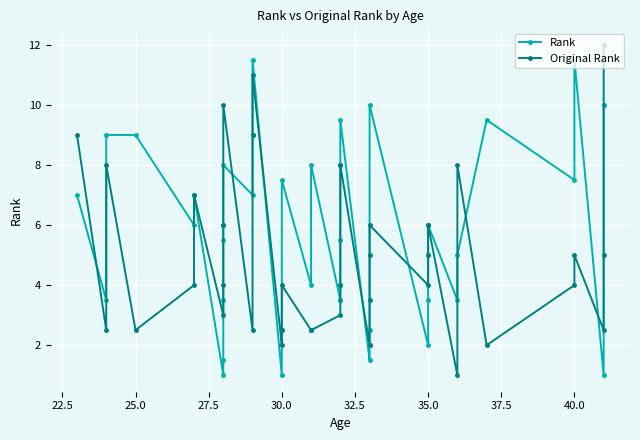

Rank the series by their average value, from lowest to highest.

Original Rank, Rank